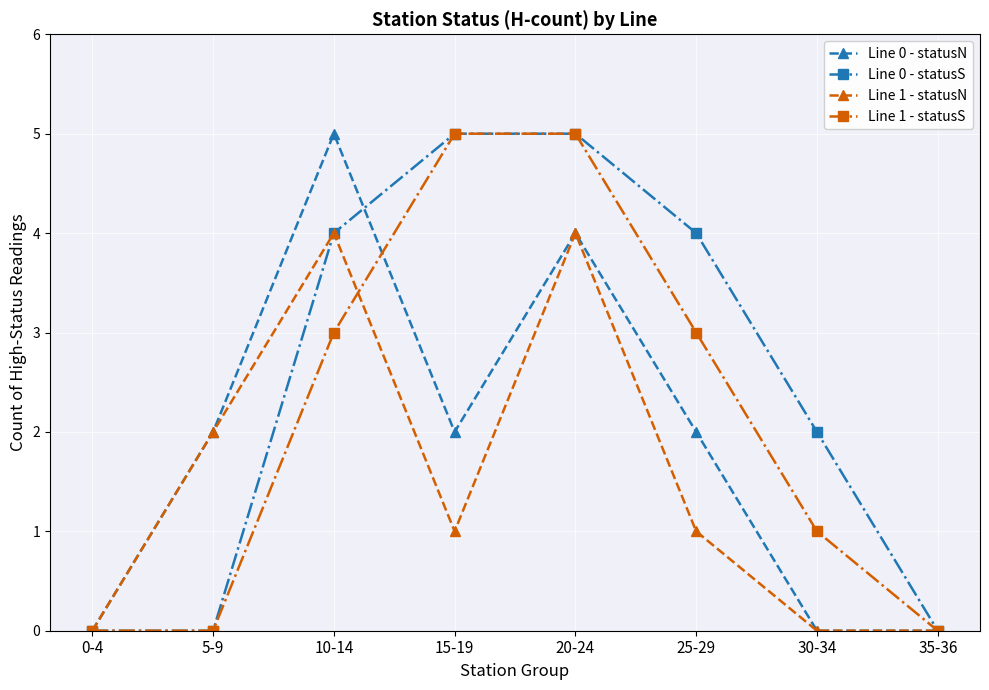

What is the sum of the Line 0 - statusS values at 30-34 and 15-19?

7